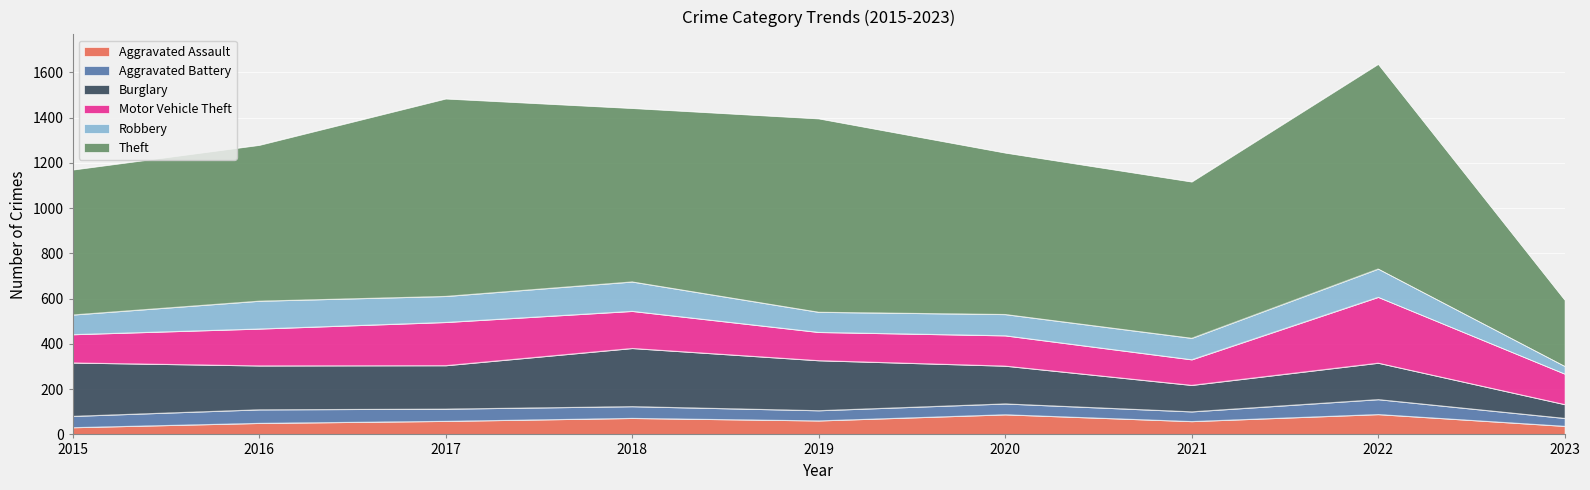

At which category does Aggravated Battery reach its first local valley?

2019